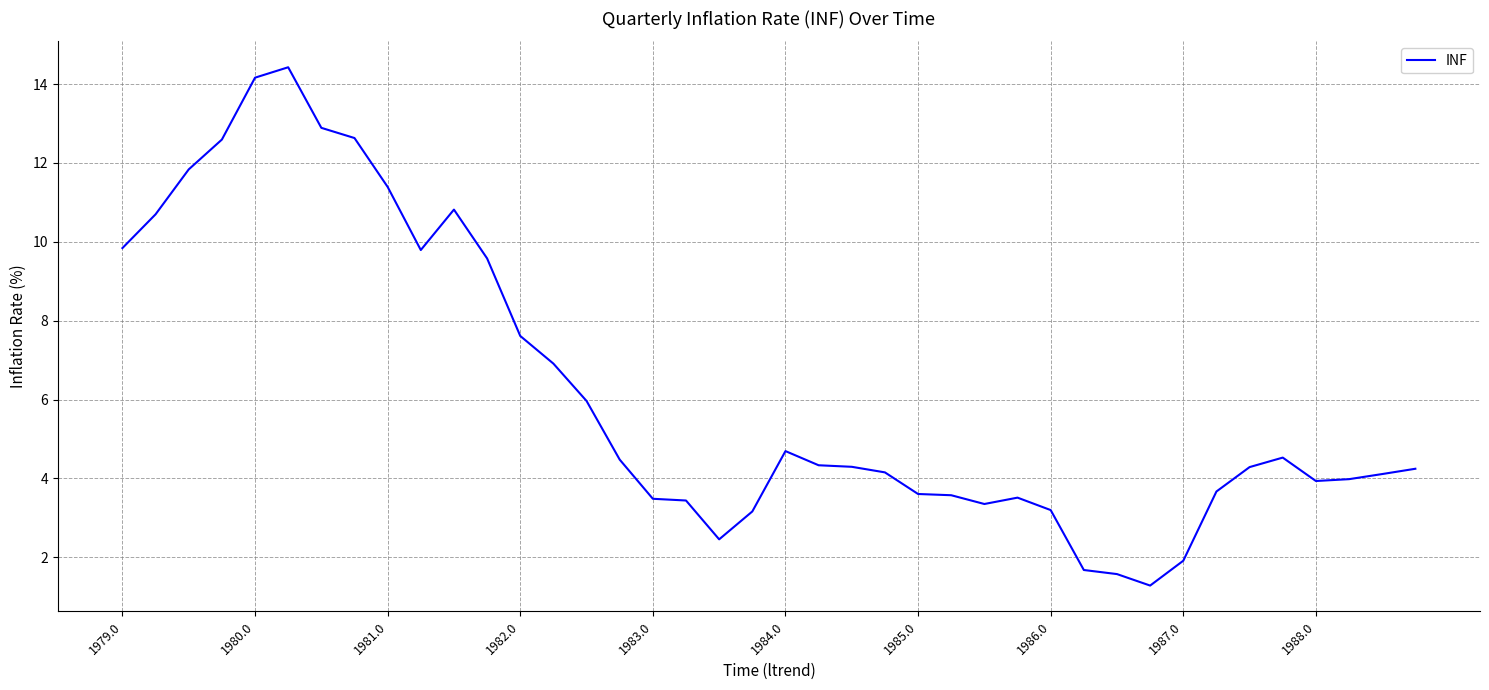

What is the difference between the second highest and second lowest values?

12.6